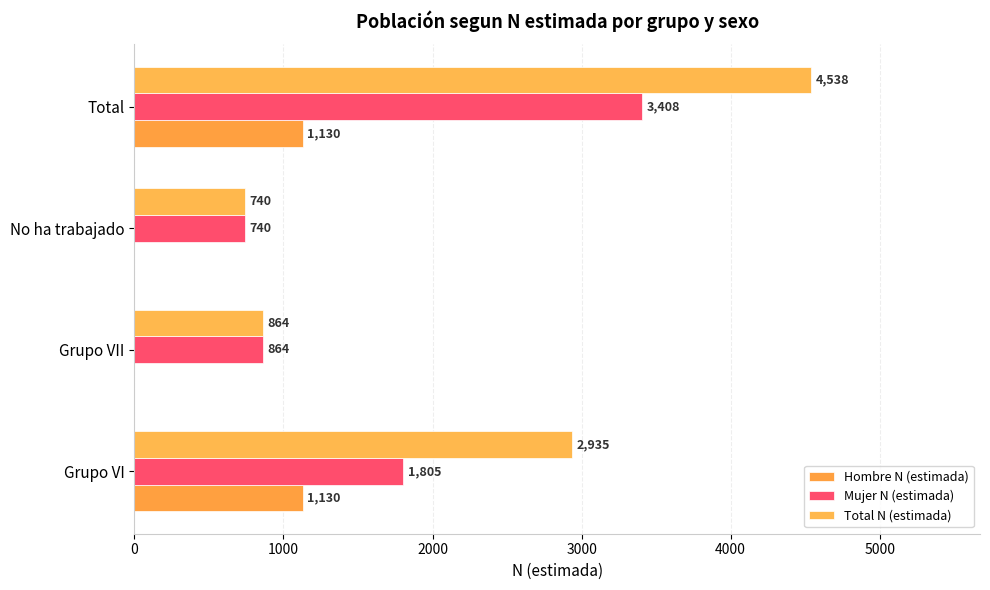

List the series in order of their peak value, highest first.

Total N (estimada), Mujer N (estimada), Hombre N (estimada)